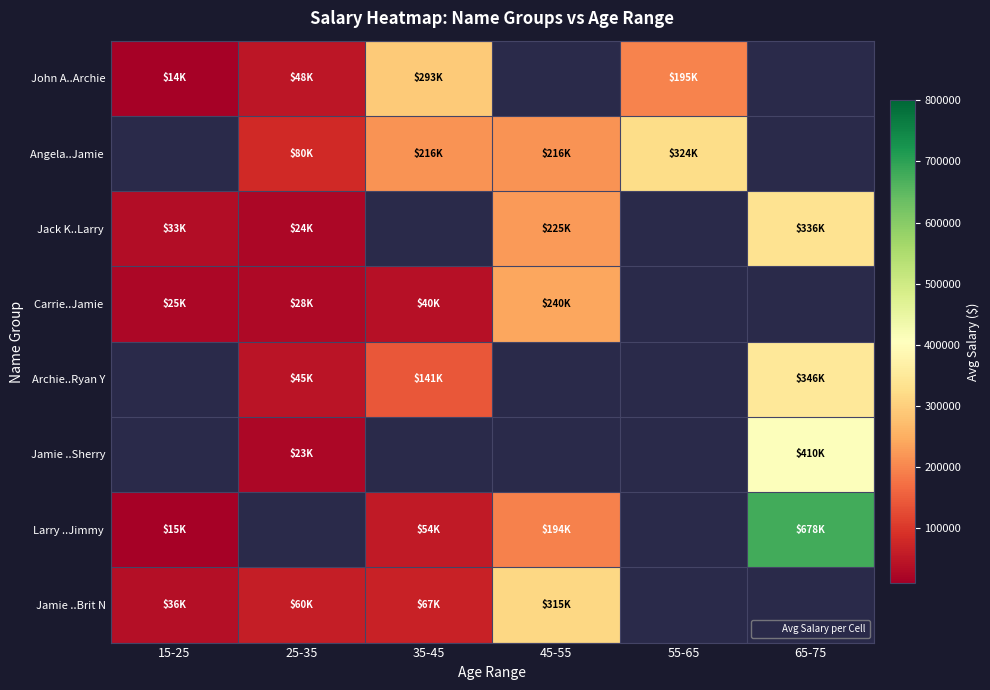

What is the lowest value of the John A..Archie series?

13604.6